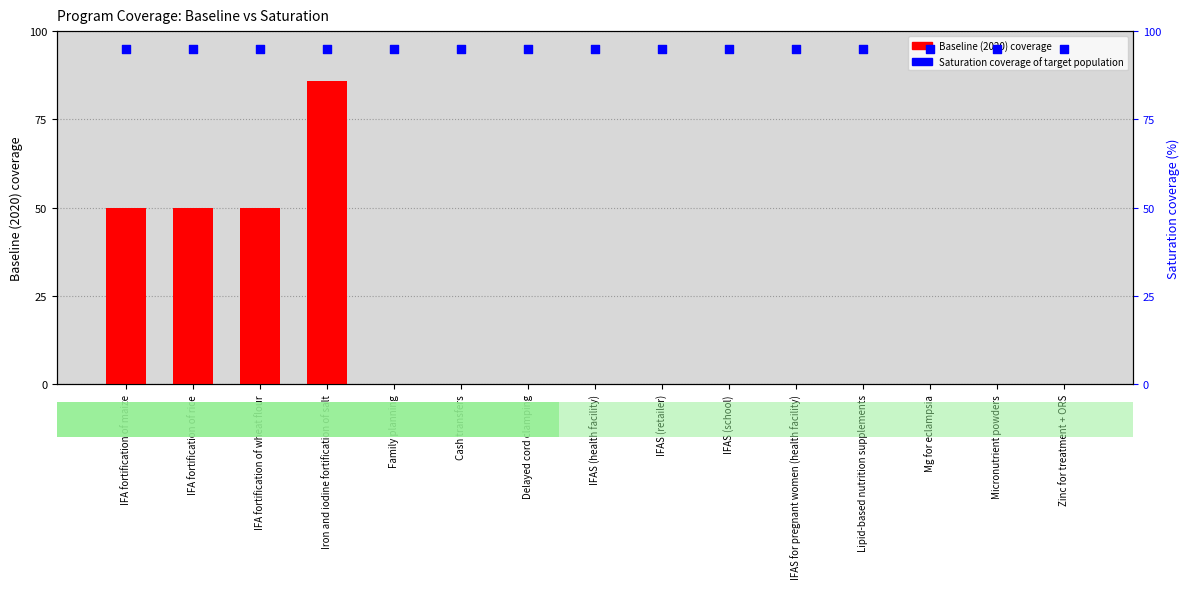

What are all the series names shown in the legend?

Baseline (2020) coverage, Saturation coverage of target population